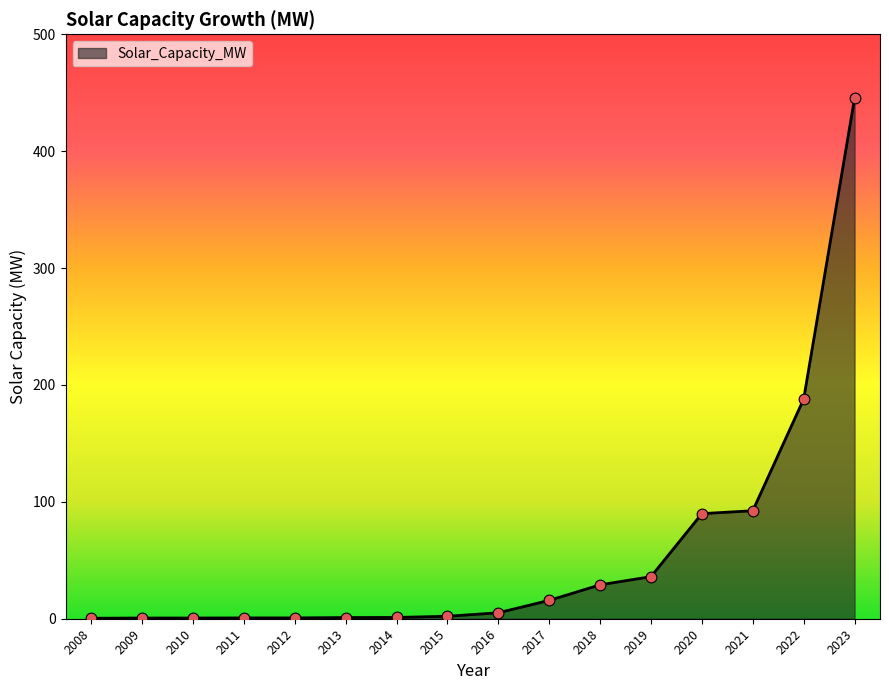

What is the change in value from 2013 to 2015?

+1.1